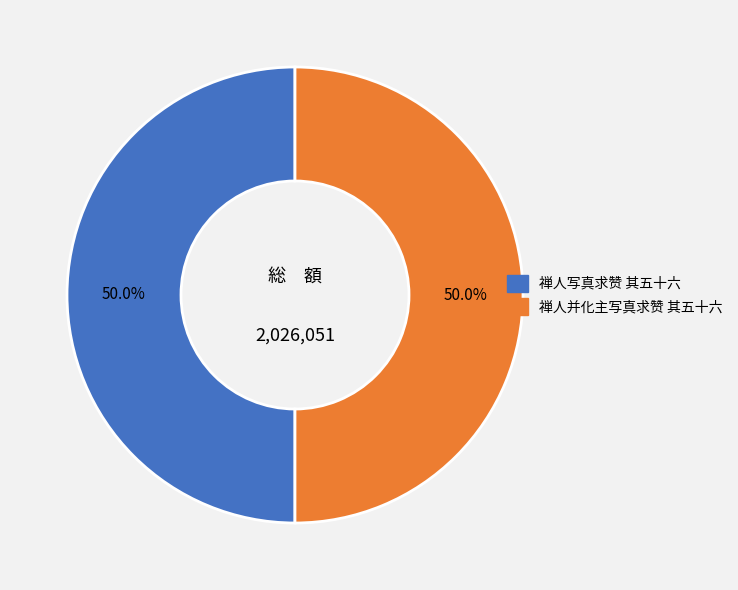

True or false: 禅人写真求赞 其五十六 accounts for 36% of the total.

False